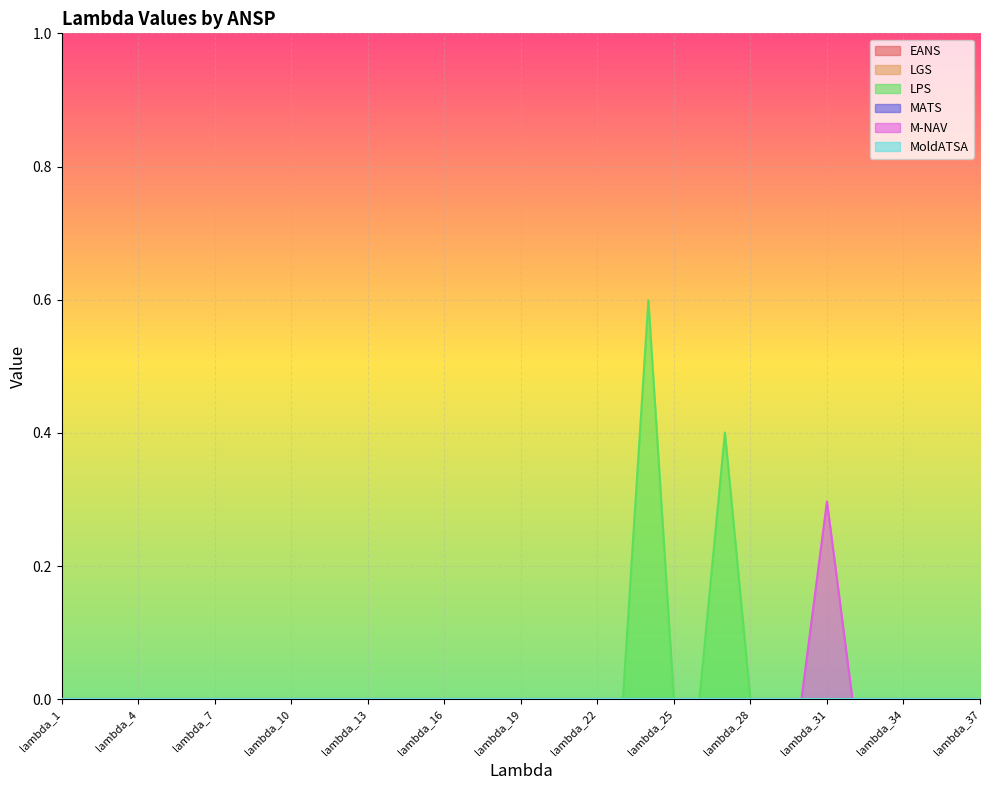

True or false: EANS and M-NAV intersect in this chart.

False